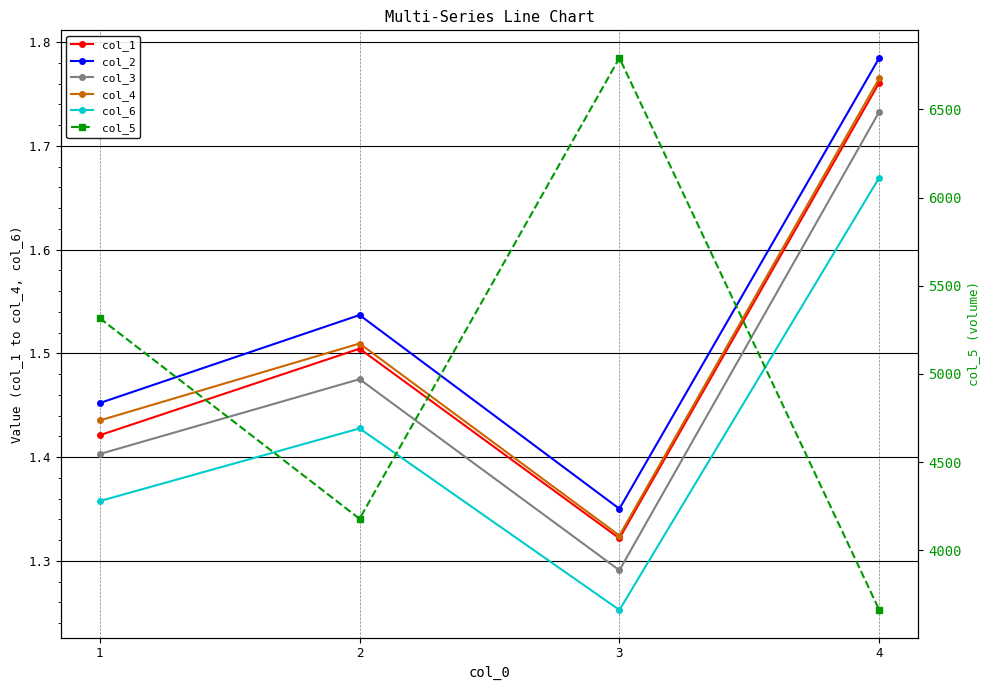

Reading left to right, what are all the values shown in this chart?

col_1: 1.4	1.5	1.3	1.8
col_2: 1.5	1.5	1.4	1.8
col_3: 1.4	1.5	1.3	1.7
col_4: 1.4	1.5	1.3	1.8
col_6: 1.4	1.4	1.3	1.7
col_5: 5316.0	4178.2	6792.4	3660.8